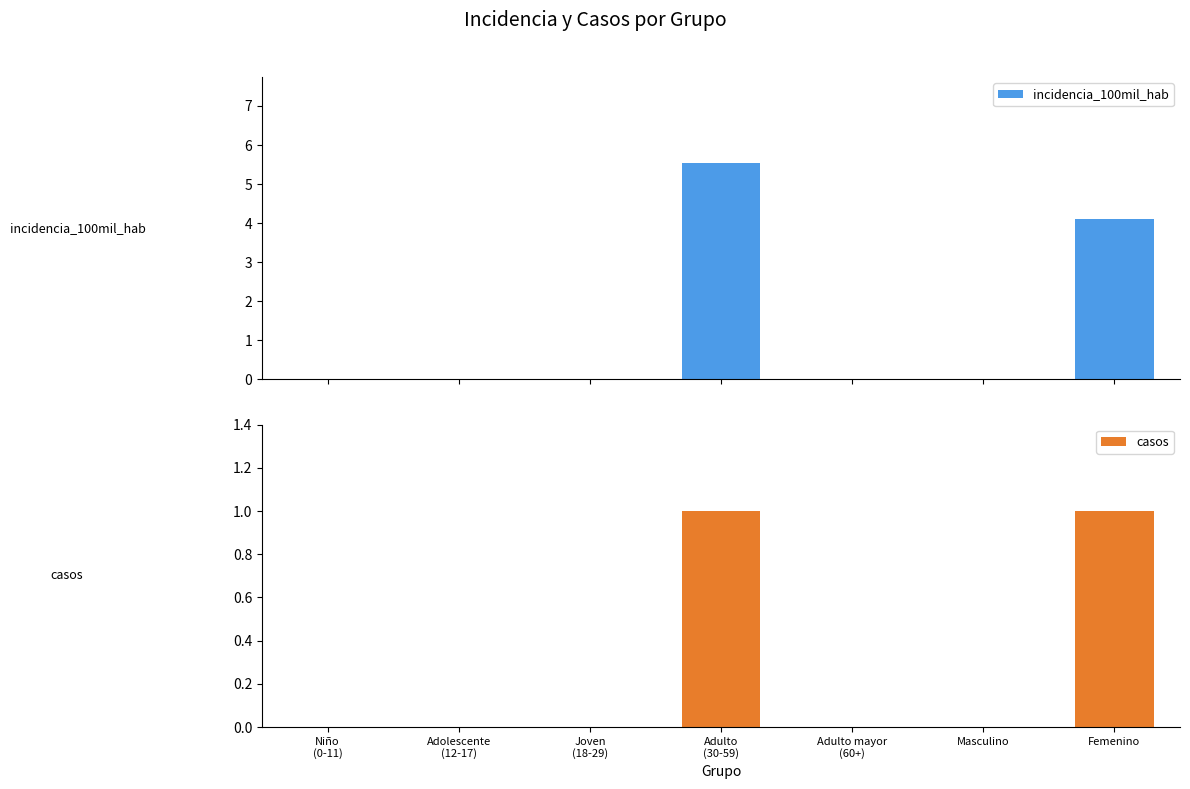

How many bars are there in total?

14